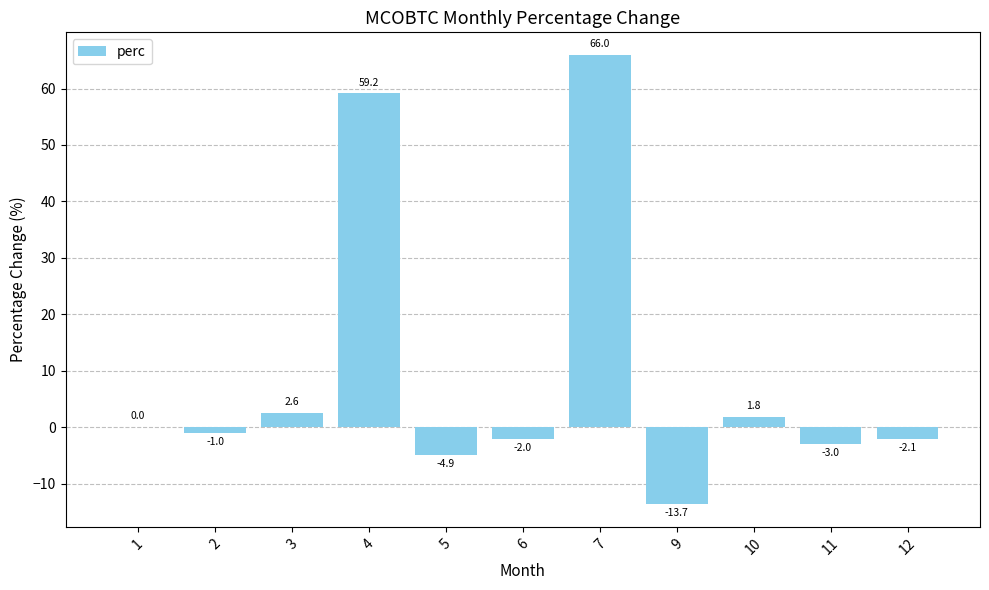

Read the value at 3.

2.6